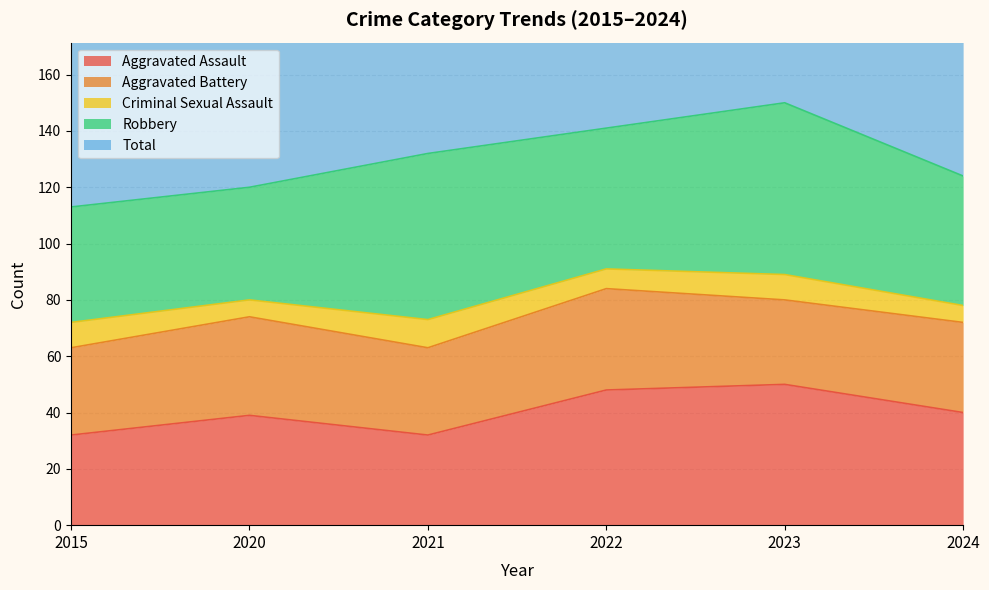

What is the average value of the Robbery series?

50